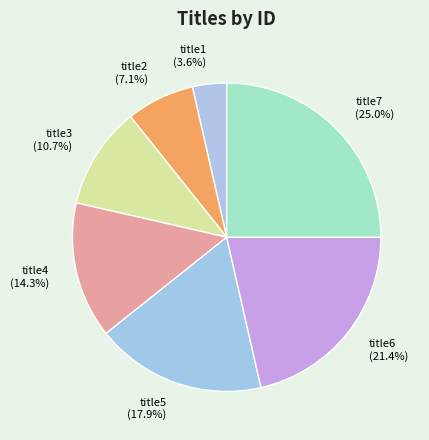

Between title6 and title1, which is larger?

title6